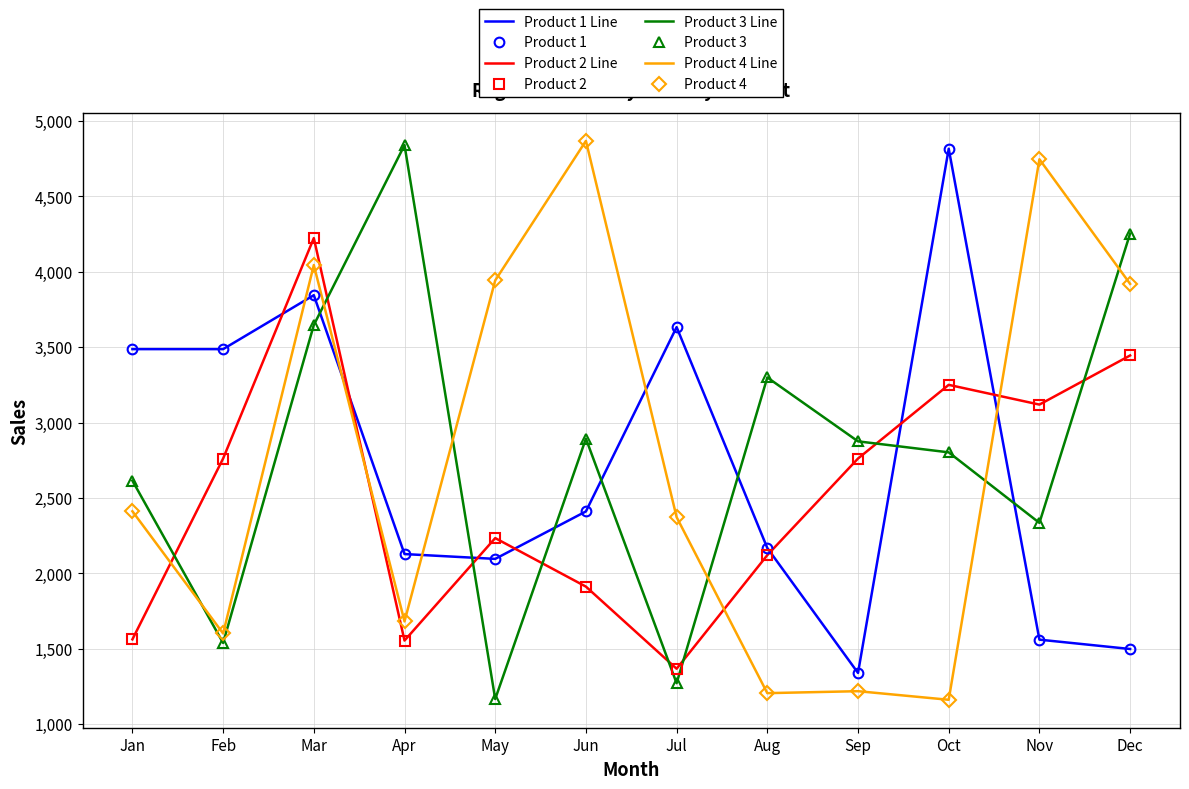

Which has a higher value, Oct or Jun?

Oct